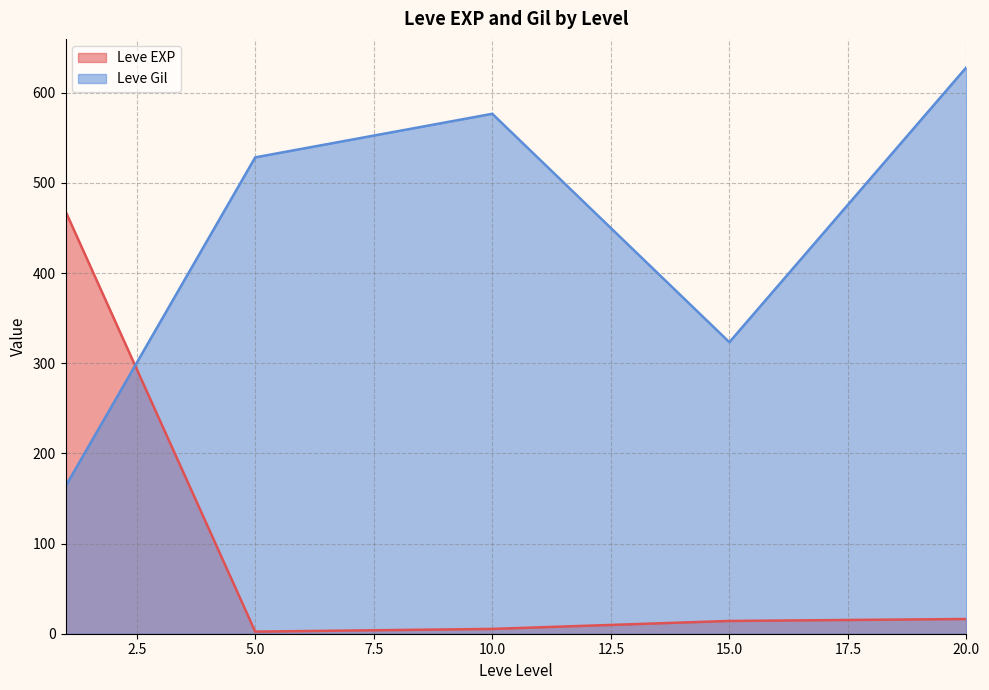

What are all the series names shown in the legend?

Leve EXP, Leve Gil